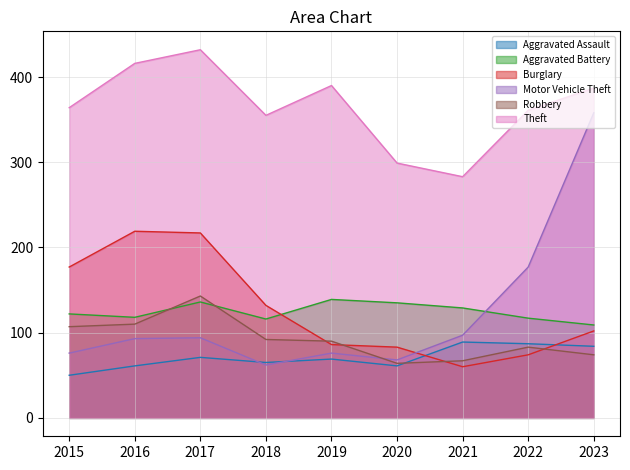

Is it true that Aggravated Battery equals 109 at 2023?

True